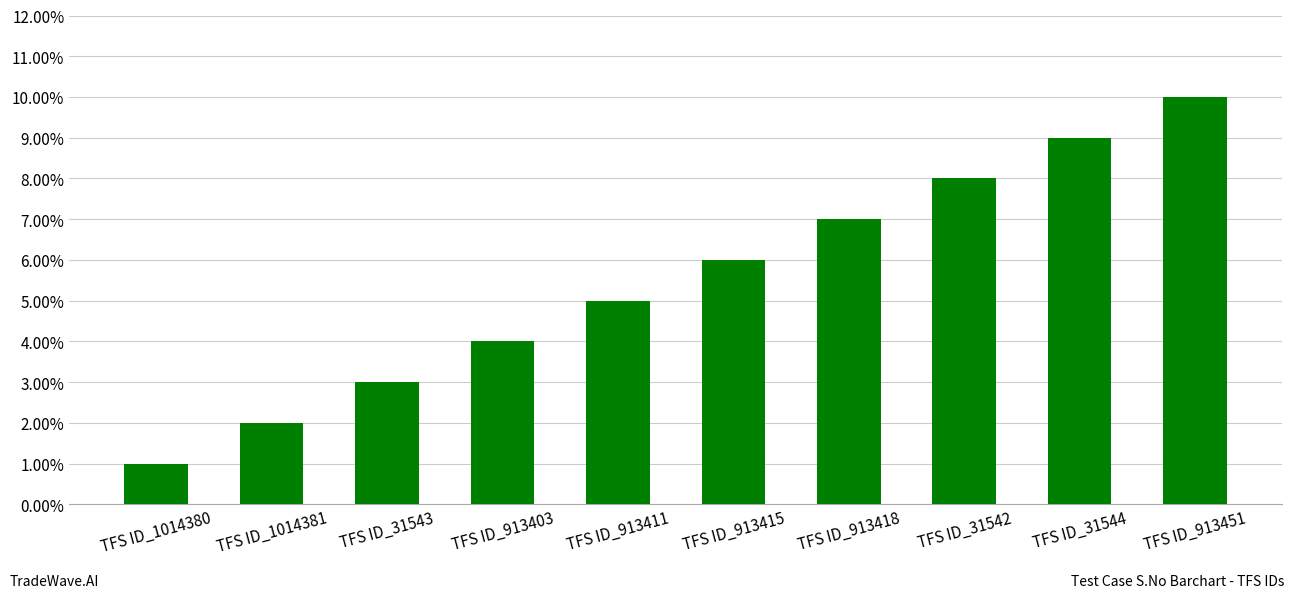

How many categories are shown in the chart?

10